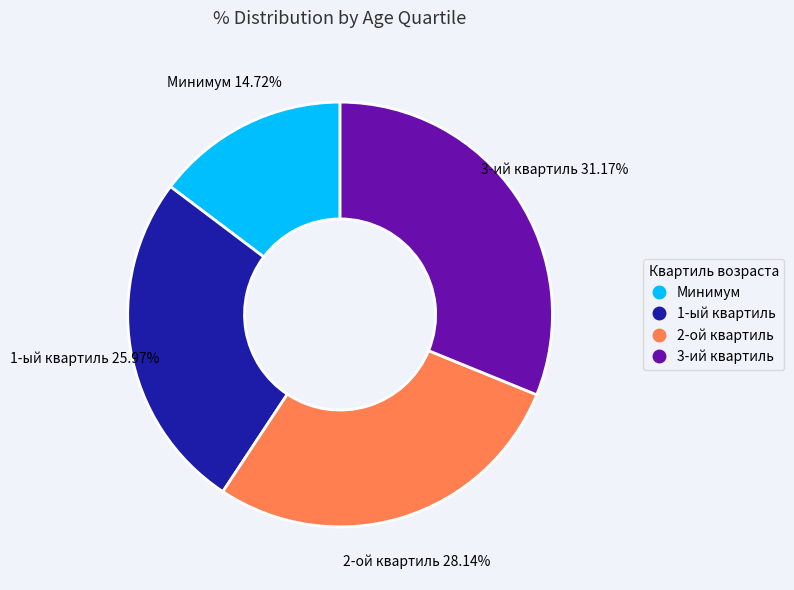

How much of the chart is everything except 3-ий квартиль?

68.8%